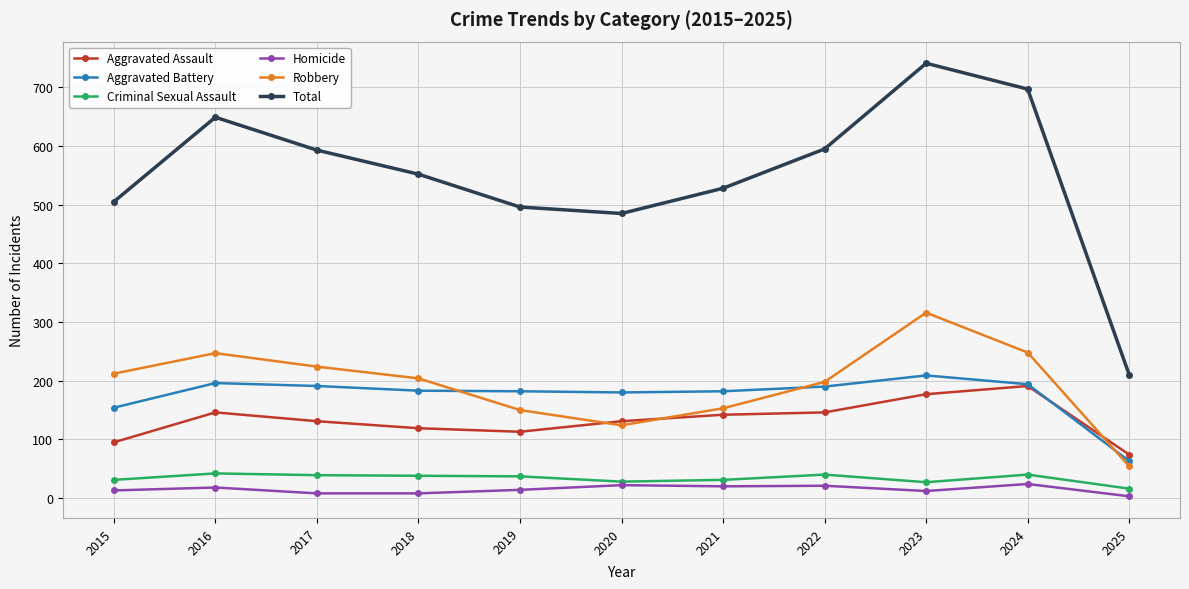

What is the minimum value shown in the chart?

3